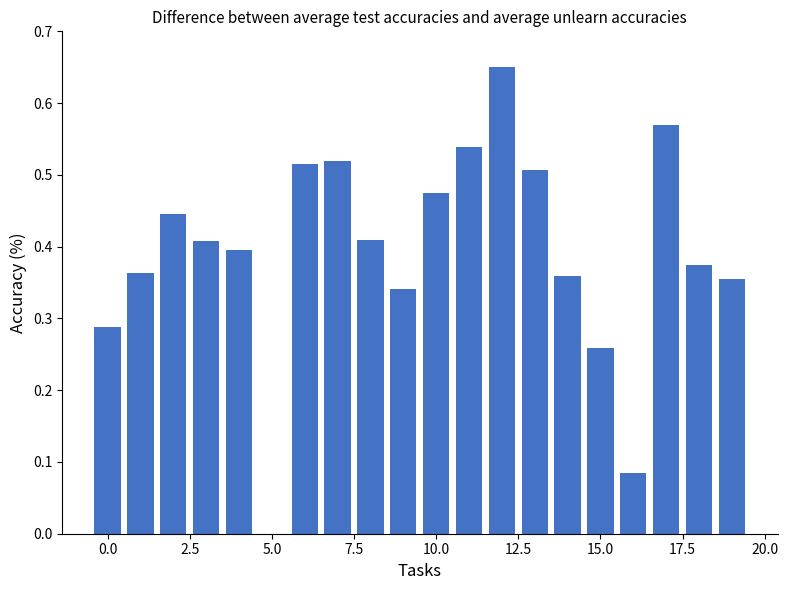

What is the sum of all values?

7.9